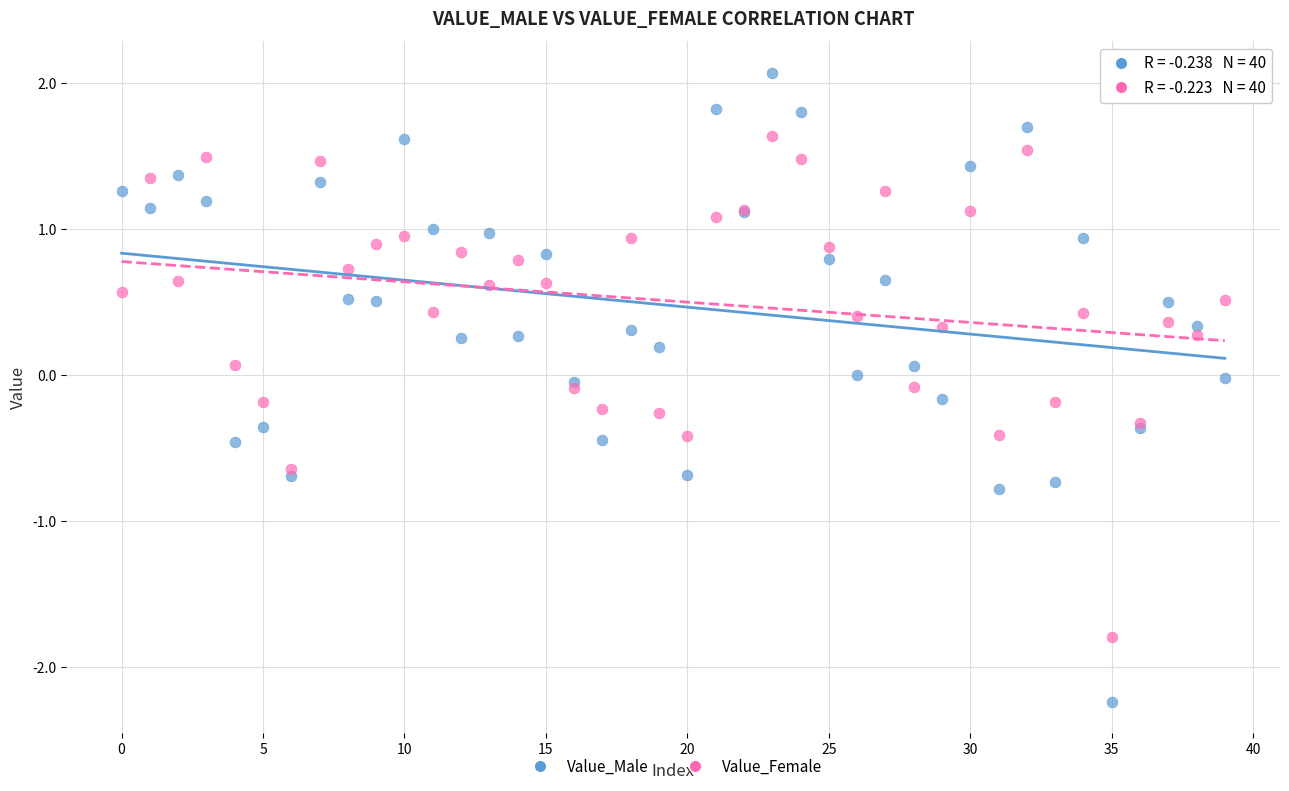

Which series contains the highest Y value?

Value_Male